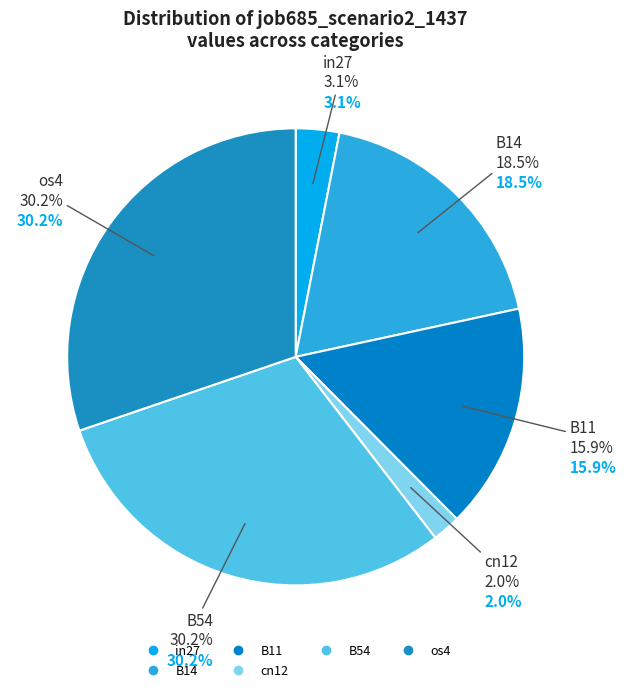

What is the change in value from in27 to B14?

+0.2